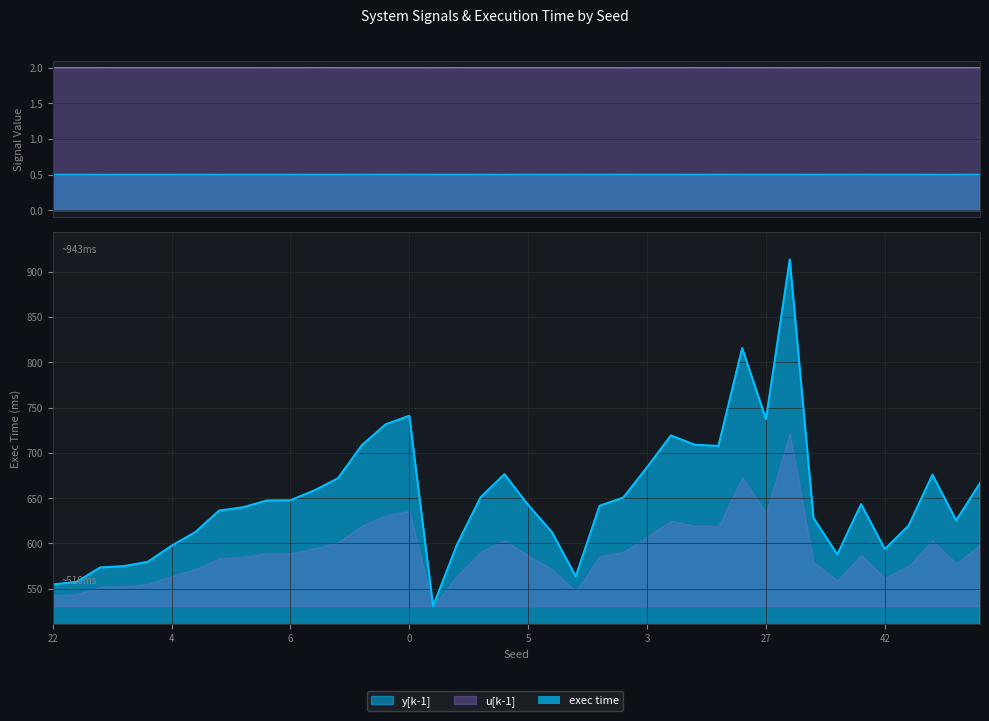

List the series in order of their peak value, highest first.

exec time, u[k-1], y[k-1]